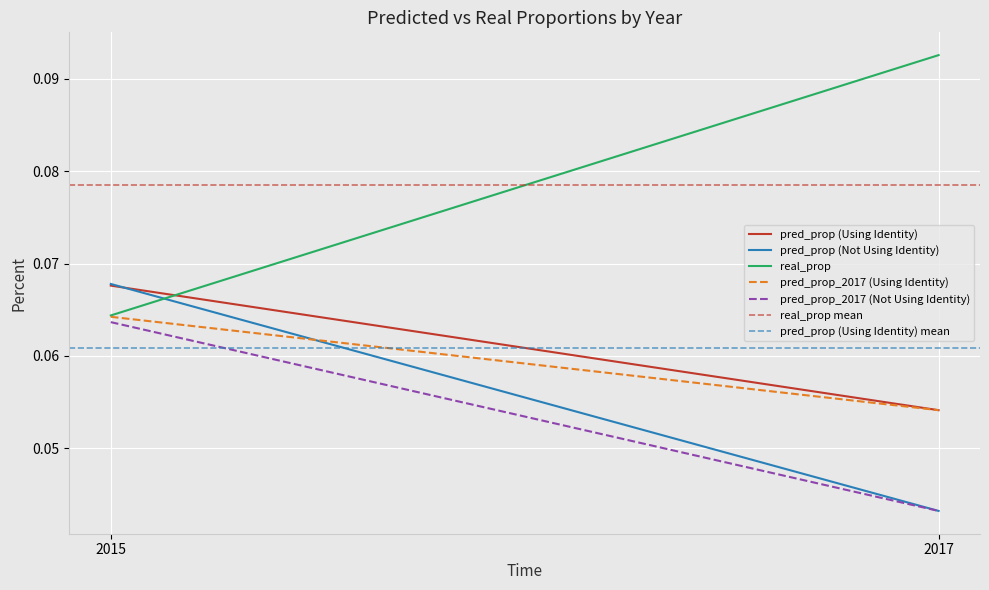

At which label does pred_prop_2017 (Not Using Identity) reach its peak?

2015